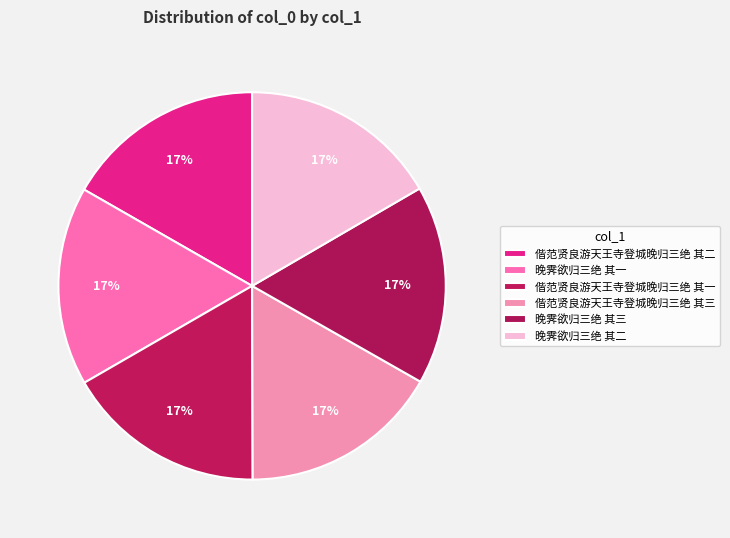

Is 偕范贤良游天王寺登城晚归三绝 其二 the majority of the pie?

No